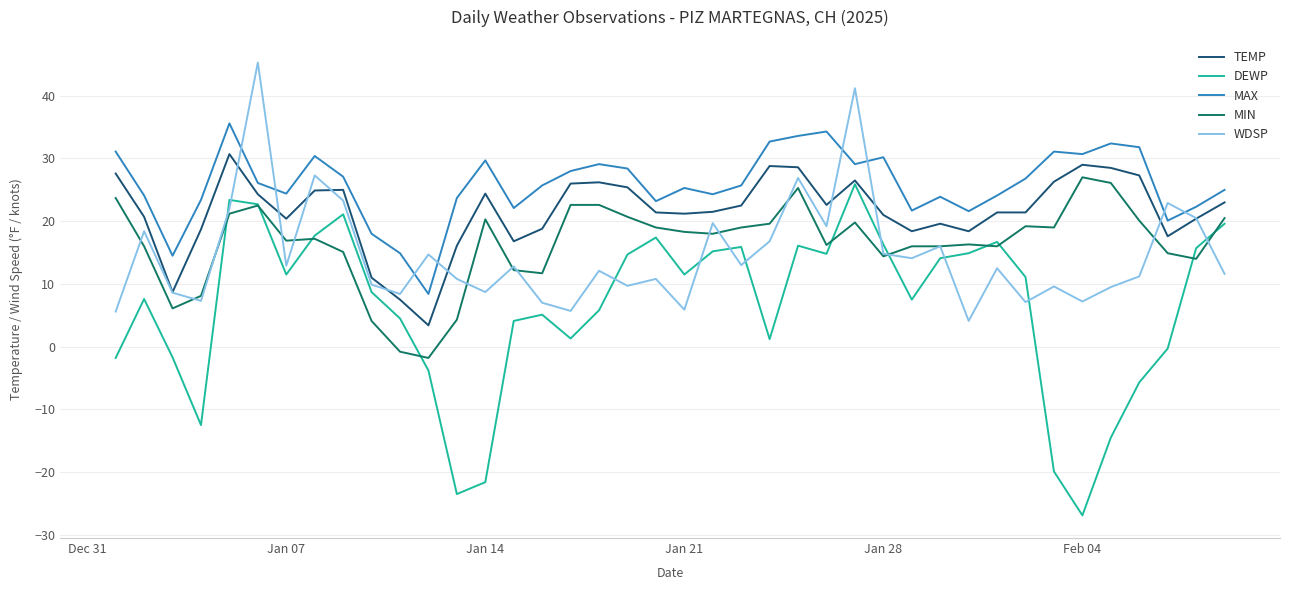

Which series has the largest range (max minus min)?

DEWP